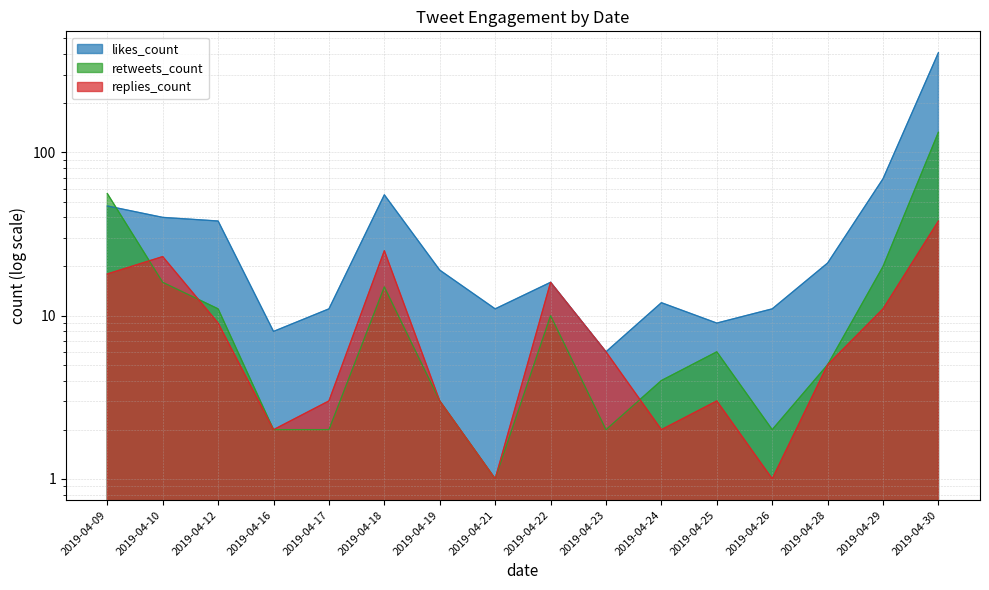

Between 2019-04-16 and 2019-04-17, which is larger?

2019-04-17